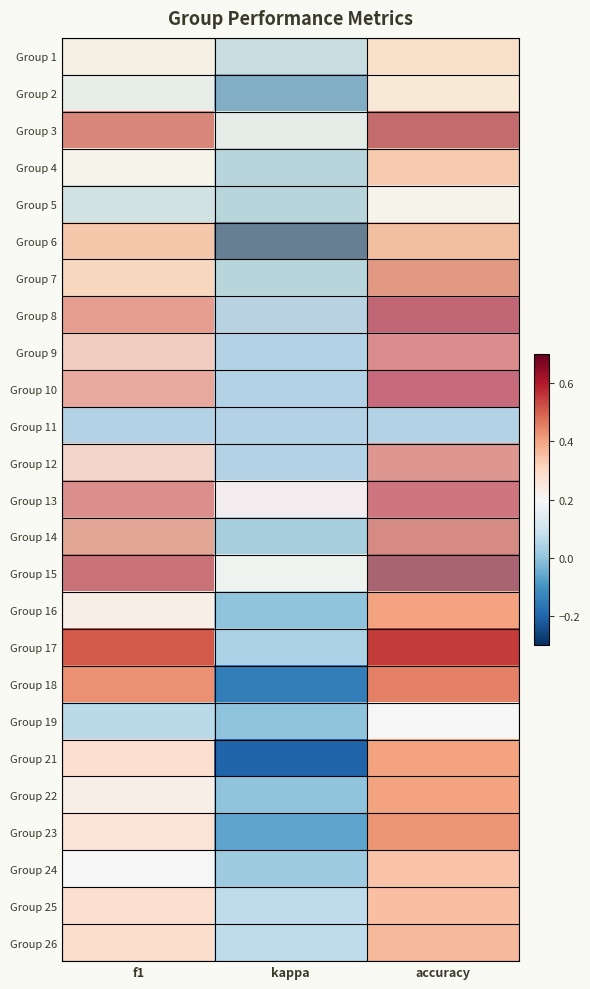

Reading left to right, extract all data points from this chart.

Group 1: f1=0.2	kappa=0.0	accuracy=0.3
Group 2: f1=0.1	kappa=-0.1	accuracy=0.3
Group 3: f1=0.5	kappa=0.1	accuracy=0.6
Group 4: f1=0.2	kappa=0.0	accuracy=0.4
Group 5: f1=0.1	kappa=0.0	accuracy=0.2
Group 6: f1=0.4	kappa=-0.3	accuracy=0.4
Group 7: f1=0.3	kappa=0.0	accuracy=0.5
Group 8: f1=0.5	kappa=0.0	accuracy=0.6
Group 9: f1=0.4	kappa=0.0	accuracy=0.5
Group 10: f1=0.5	kappa=0.0	accuracy=0.6
Group 11: f1=0.0	kappa=0.0	accuracy=0.0
Group 12: f1=0.3	kappa=0.0	accuracy=0.5
Group 13: f1=0.5	kappa=0.2	accuracy=0.6
Group 14: f1=0.5	kappa=-0.0	accuracy=0.5
Group 15: f1=0.6	kappa=0.2	accuracy=0.7
Group 16: f1=0.2	kappa=0.0	accuracy=0.4
Group 17: f1=0.5	kappa=0.0	accuracy=0.6
Group 18: f1=0.4	kappa=-0.1	accuracy=0.5
Group 19: f1=0.1	kappa=0.0	accuracy=0.2
Group 21: f1=0.3	kappa=-0.2	accuracy=0.4
Group 22: f1=0.2	kappa=0.0	accuracy=0.4
Group 23: f1=0.3	kappa=-0.1	accuracy=0.4
Group 24: f1=0.2	kappa=0.0	accuracy=0.3
Group 25: f1=0.3	kappa=0.1	accuracy=0.3
Group 26: f1=0.3	kappa=0.1	accuracy=0.4